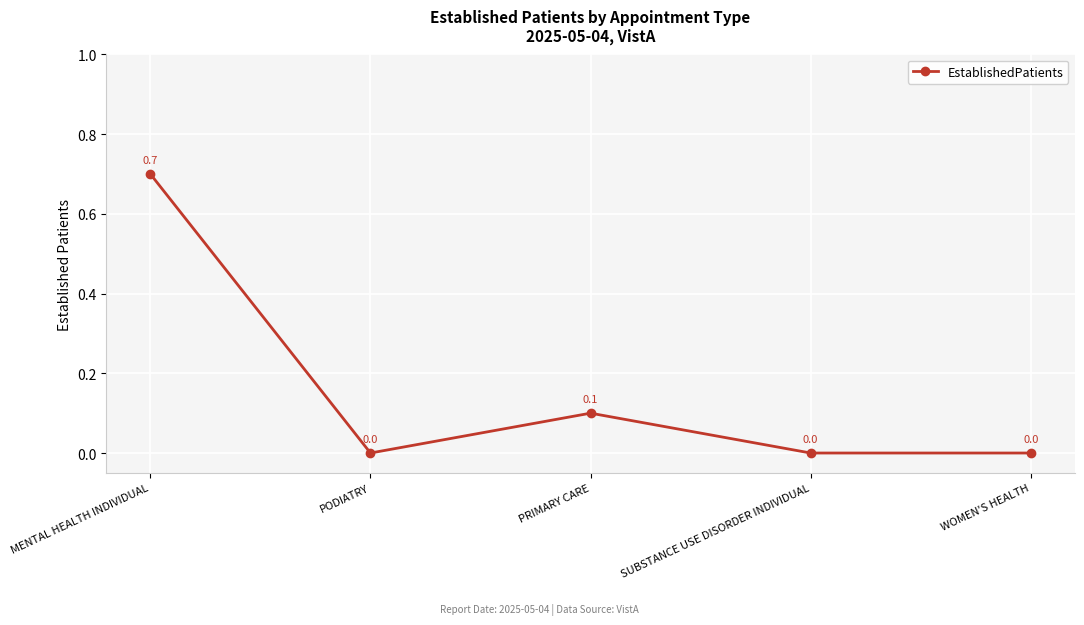

Which label corresponds to the largest value in the chart?

MENTAL HEALTH INDIVIDUAL